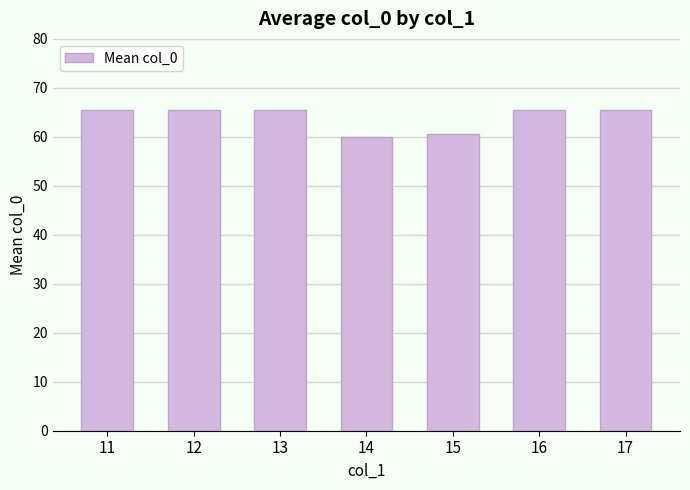

True or false: the data shows 26.7 at 13.

False